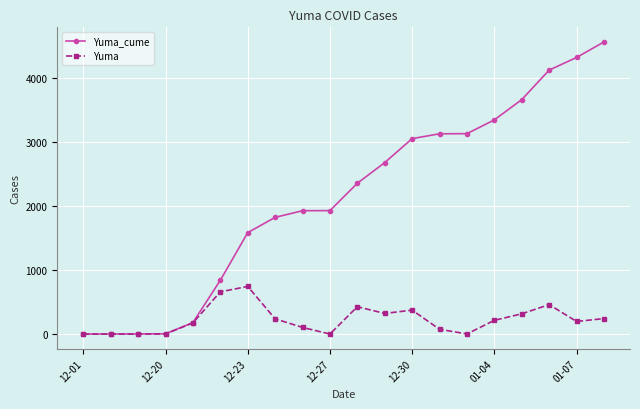

True or false: Yuma has more than 0 points higher than both neighbors.

True